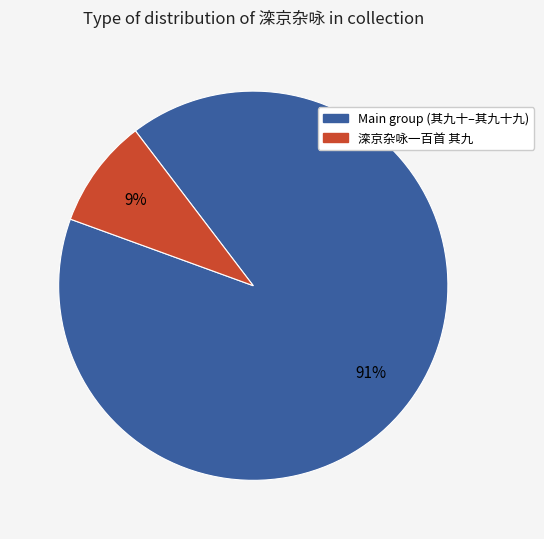

To the nearest percent, what is the average slice percentage?

50%